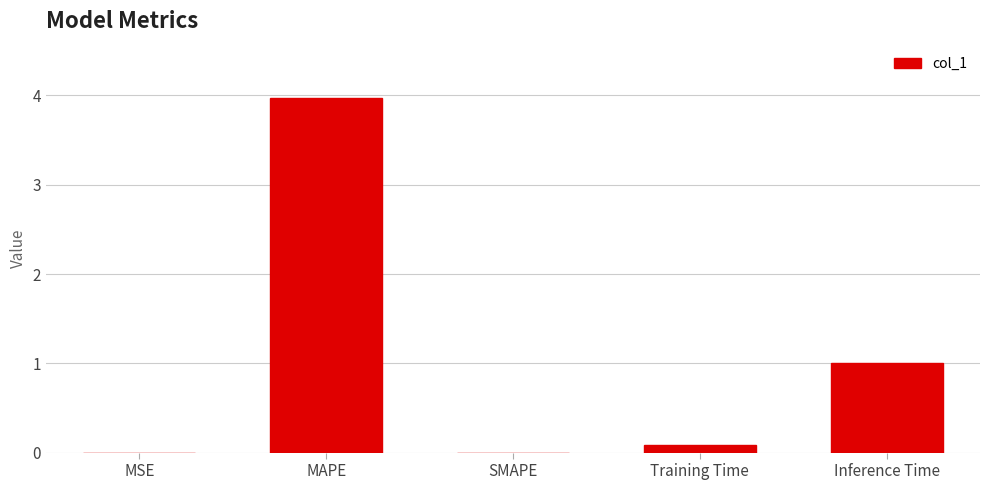

What is the difference between the values at SMAPE and Inference Time?

1.0